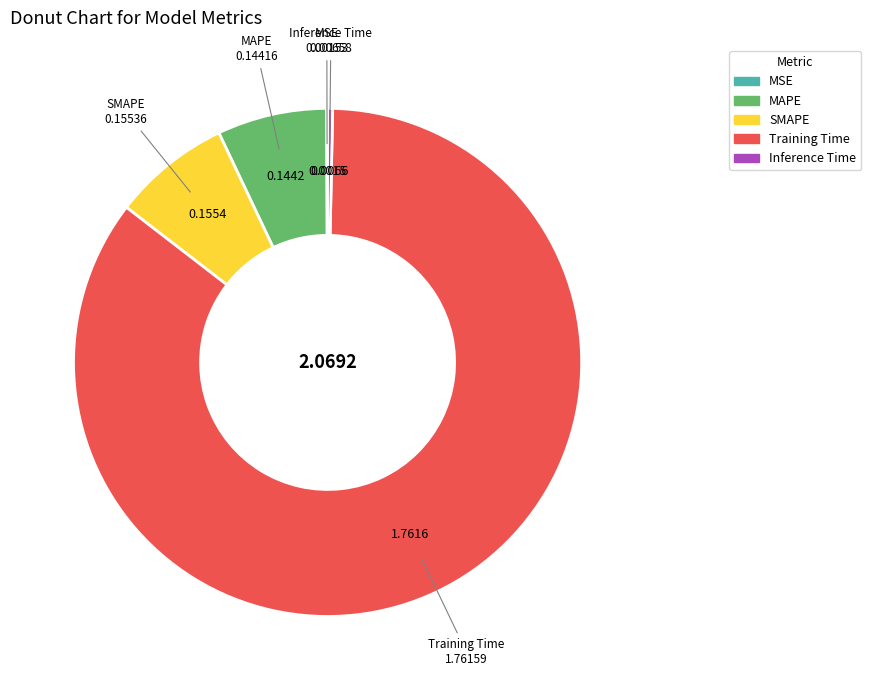

Does MAPE represent more than half of the total?

No